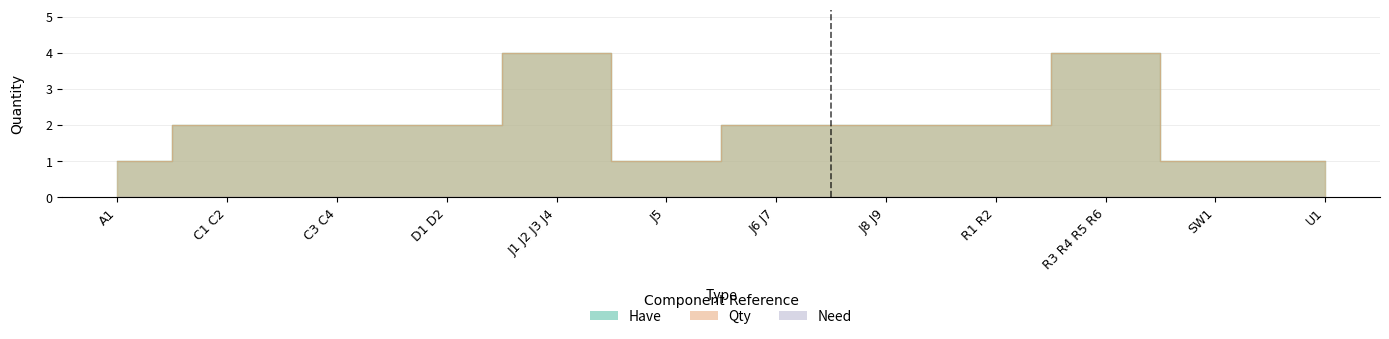

How many values are between 1 and 2?

10